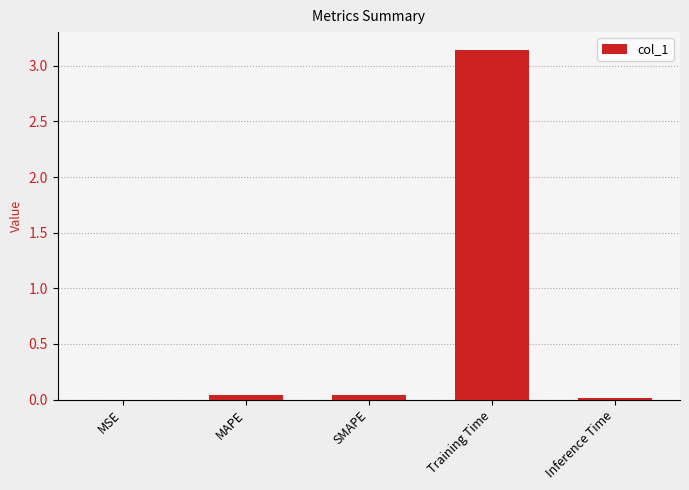

True or false: the data shows 0.0 at MSE.

True